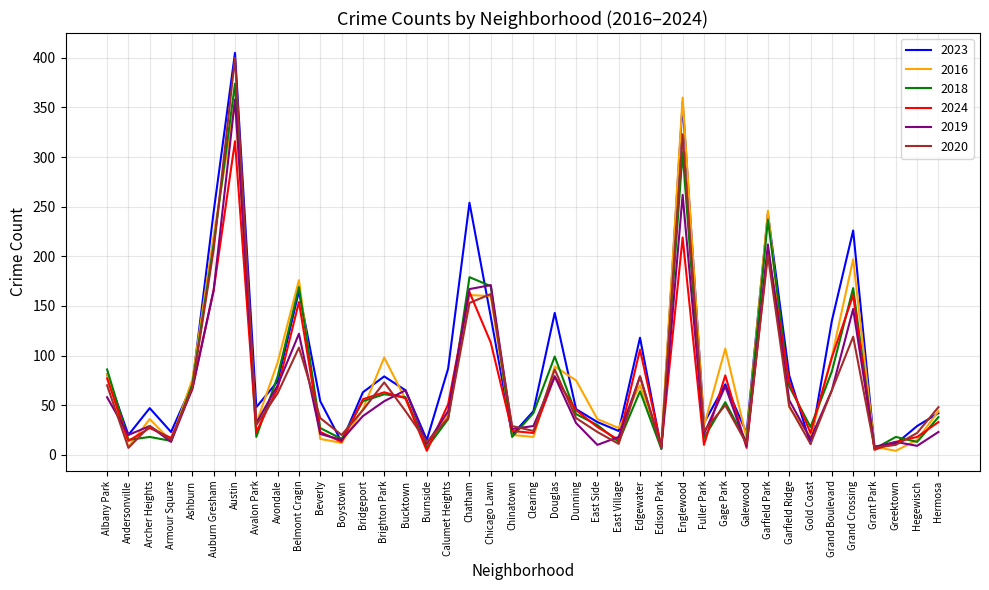

Which series has the largest total across all categories?

2023